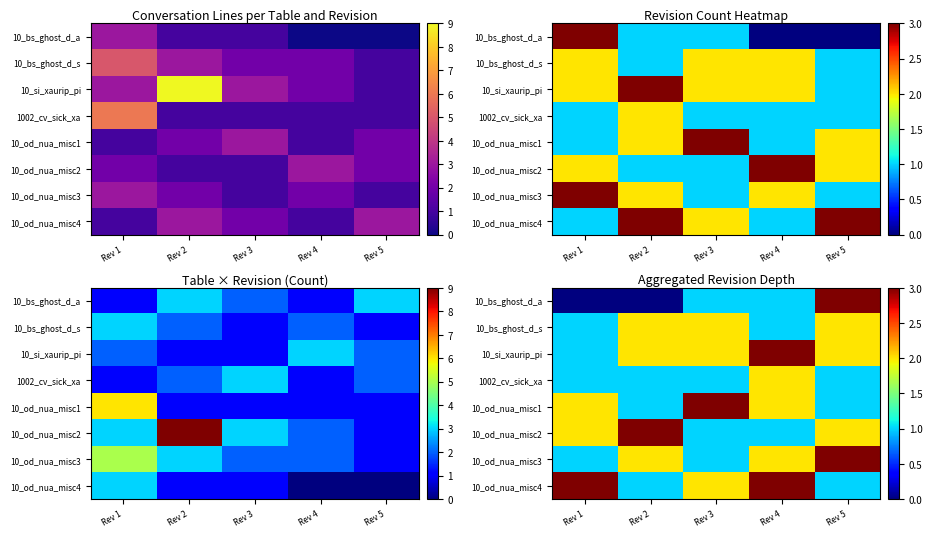

List the labels in order of 10_od_nua_misc3 value, largest first.

Rev 5, Rev 2, Rev 4, Rev 1, Rev 3